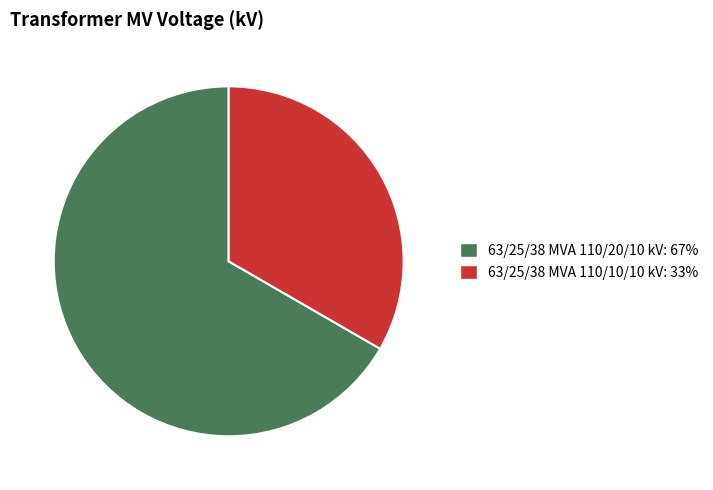

Is the sum of 63/25/38 MVA 110/10/10 kV: 33% and 63/25/38 MVA 110/20/10 kV: 67% greater than half?

Yes